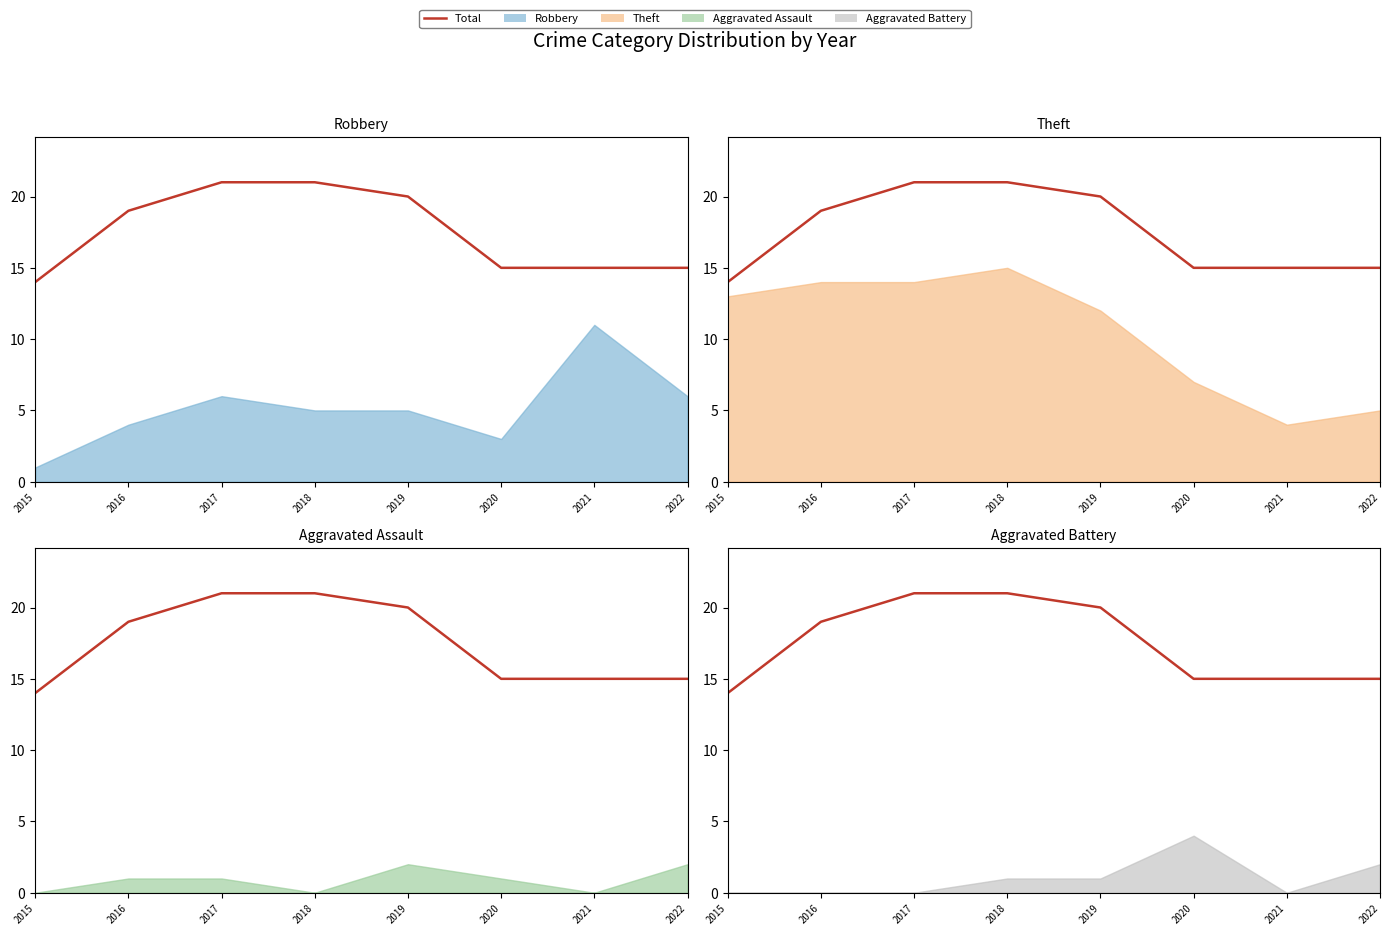

What is the sum of the values at 2020 and 2018?

36